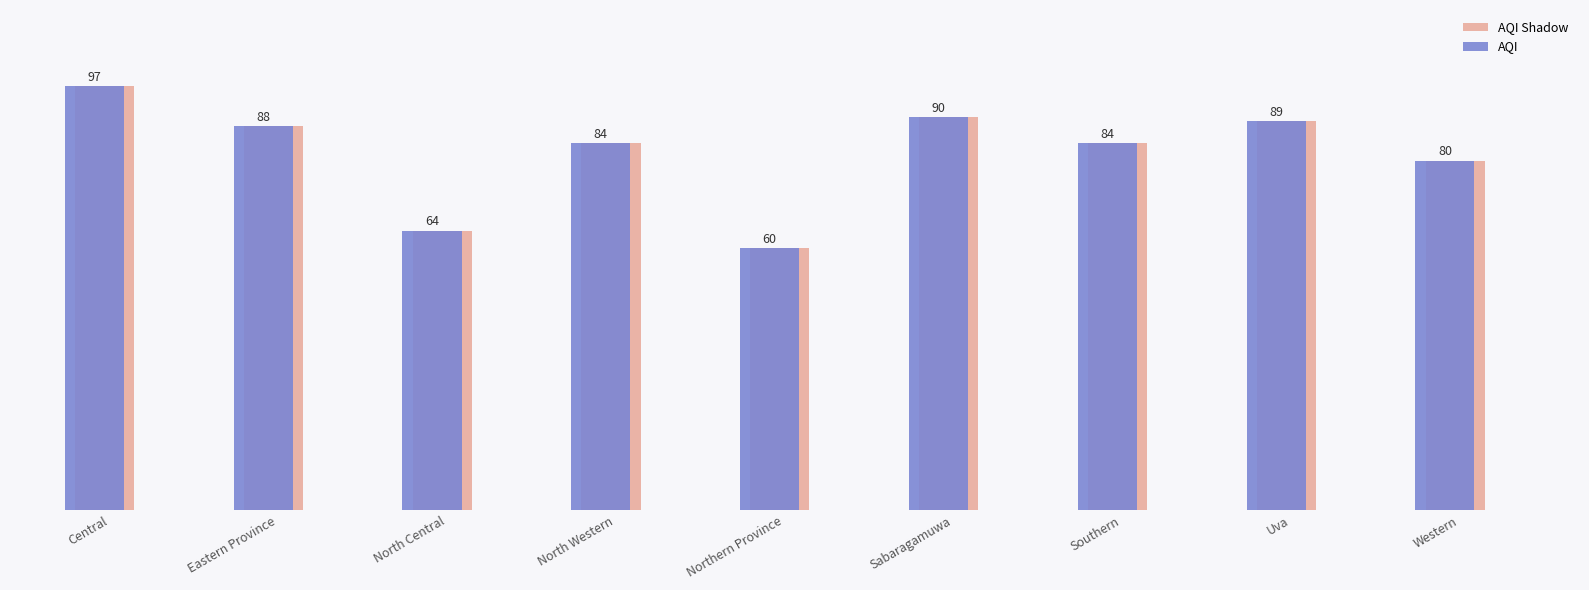

At which category does the chart reach its peak across all series?

Central